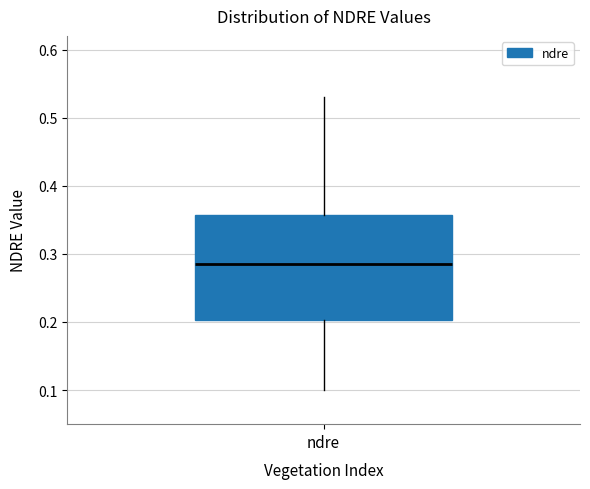

Read this box plot against the y-axis: the position of the median line, the range covered by the box, and the ends of both whiskers. The values are not printed on the chart, so give them approximately, as read against the axis.

median 0.29, box 0.20 to 0.36, whiskers 0.10 to 0.53